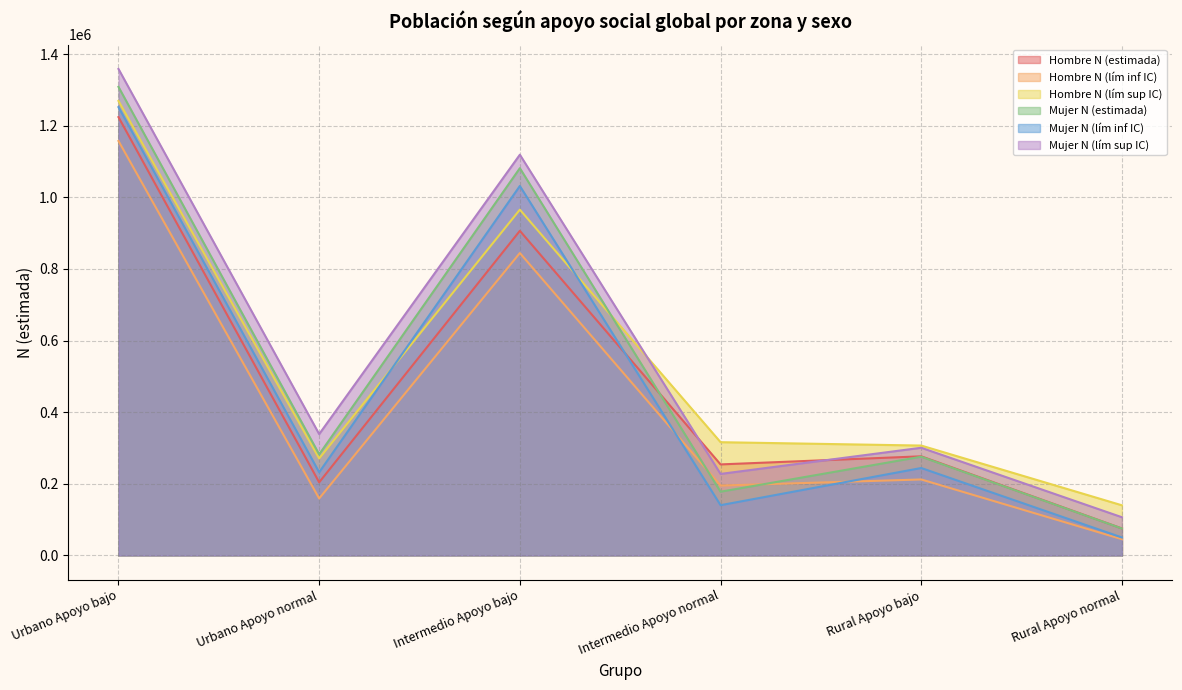

At which category does the chart reach its peak across all series?

Urbano Apoyo bajo